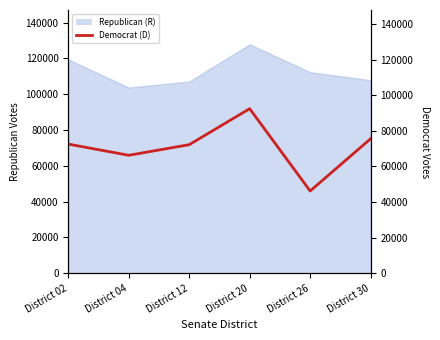

Count the number of values greater than 72530.

2